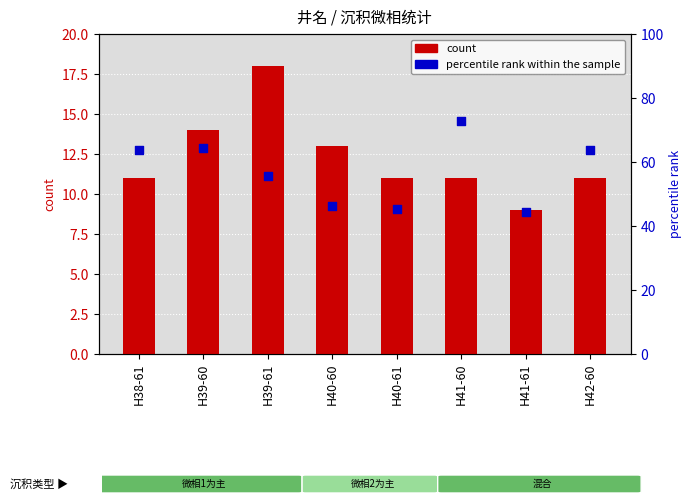

At which category is the sum across all series the highest?

H41-60